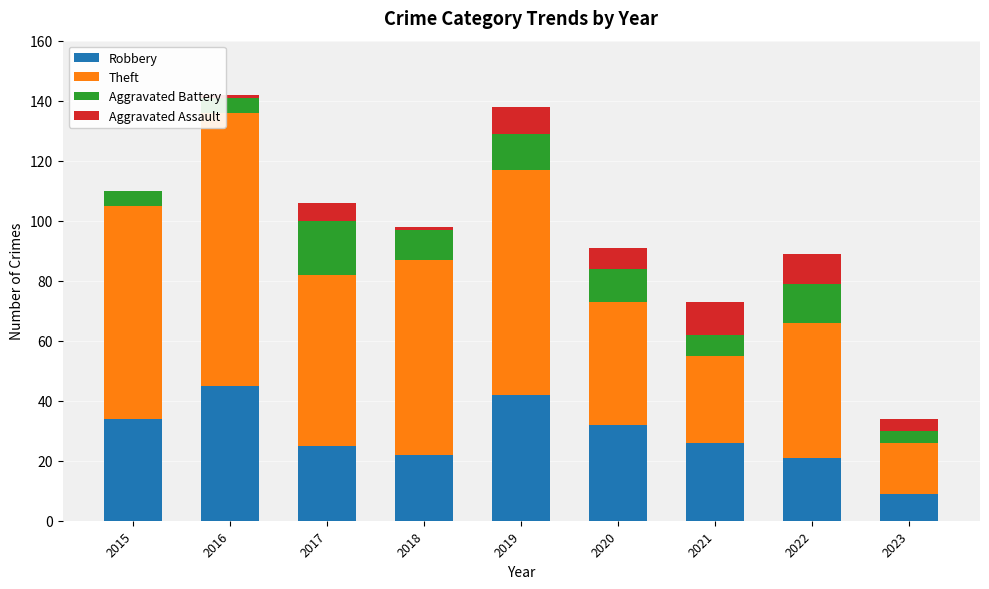

What is the maximum value for Robbery?

45